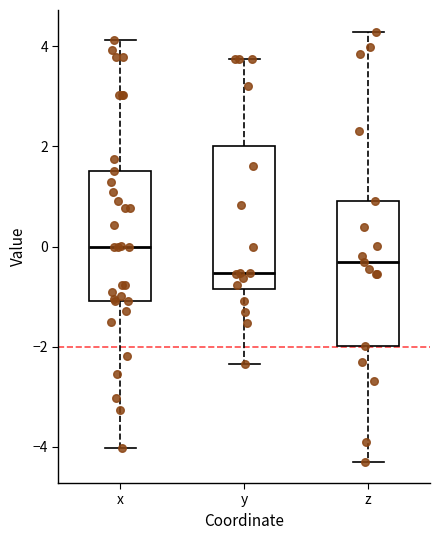

Which box's median line is the highest?

x